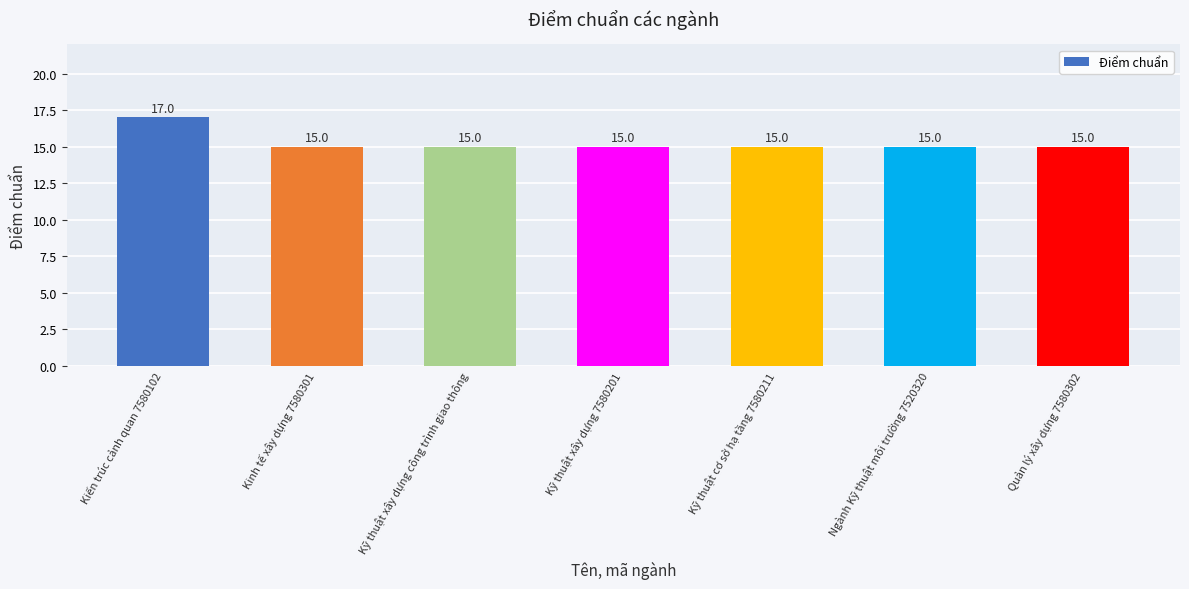

What is the sum of the values at Kỹ thuật xây dựng 7580201 and Quản lý xây dựng 7580302?

30